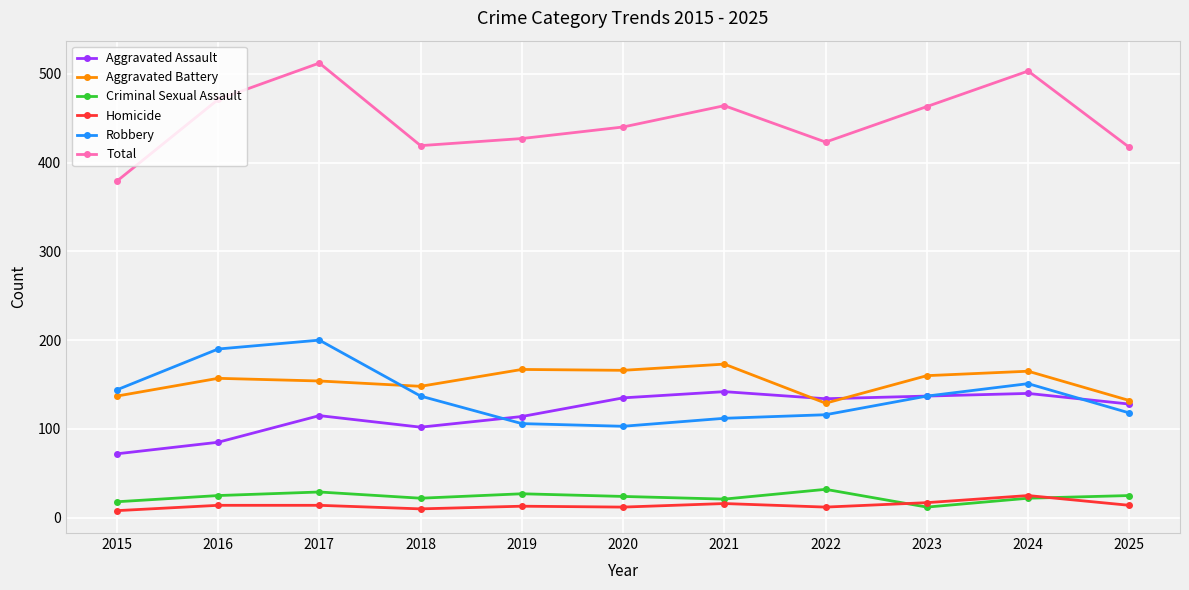

What is the sum of all Criminal Sexual Assault values?

257